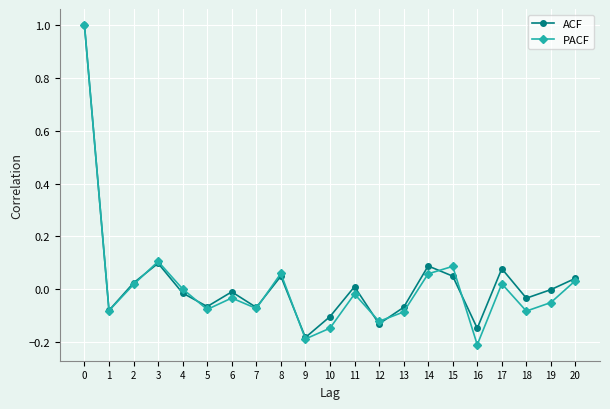

Which series has the largest range (max minus min)?

PACF